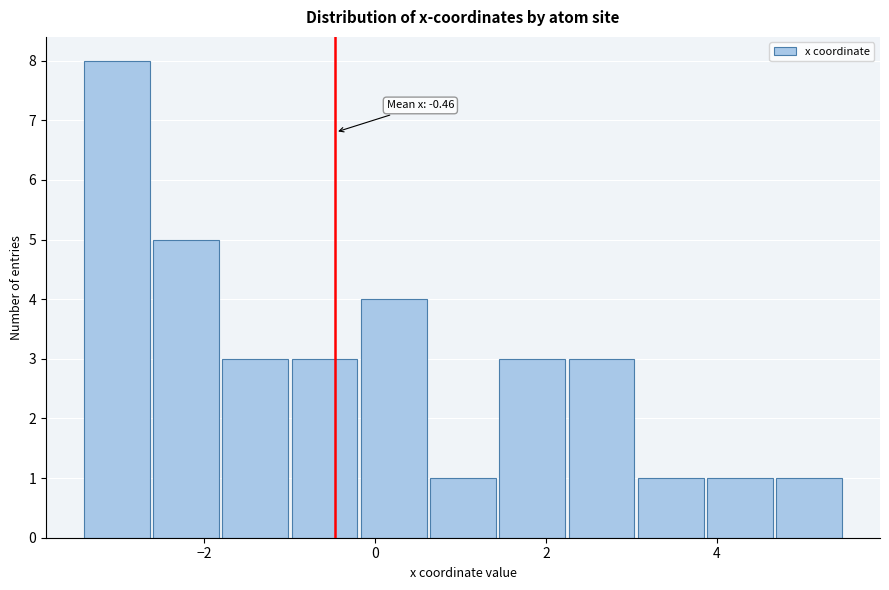

Over which range of the x-axis is the bar tallest?

-3.4 to -2.6